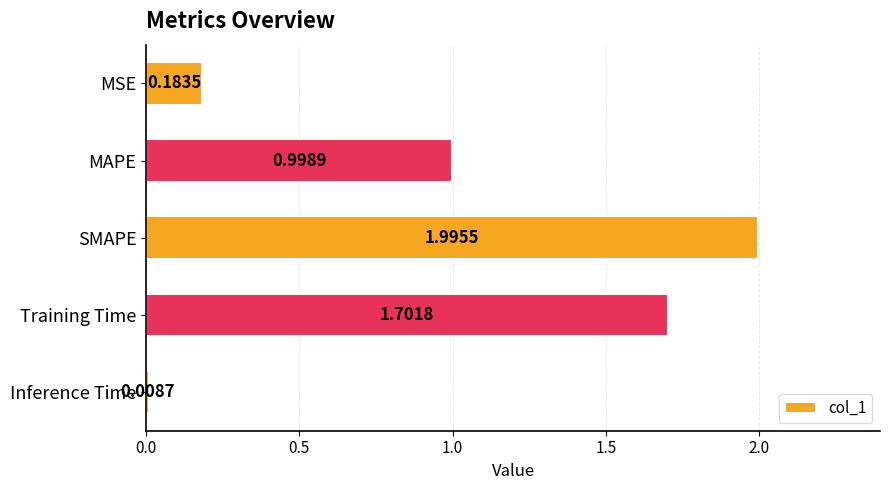

What is the average value?

1.0